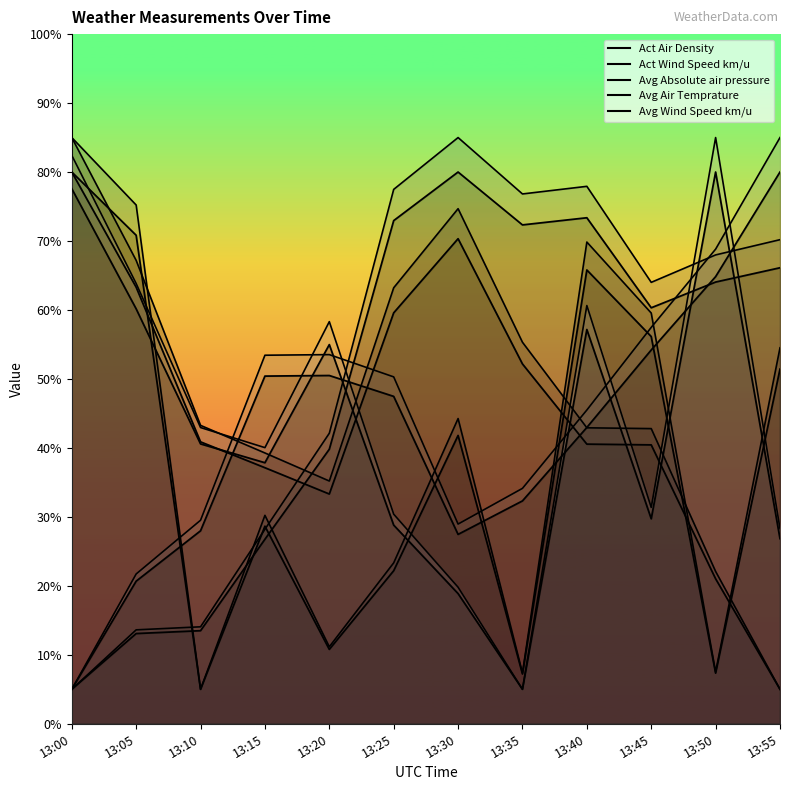

At which category does Avg Absolute air pressure reach its first local peak?

13:30